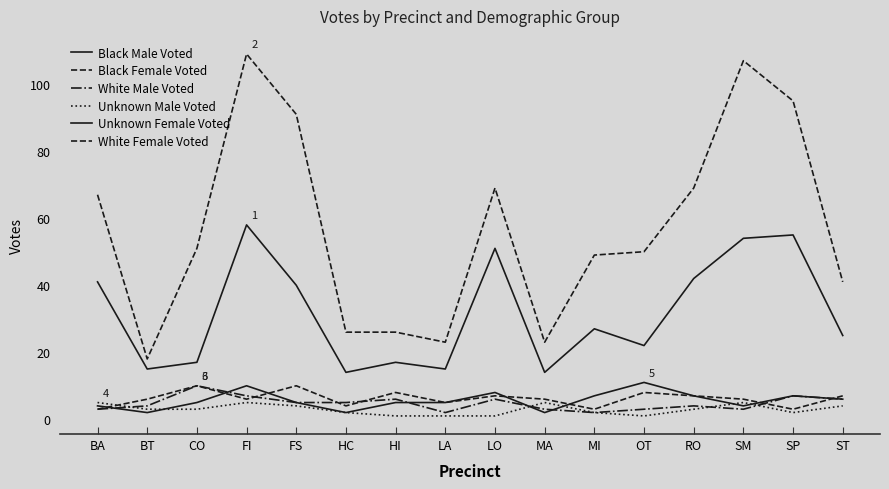

What is the difference between the Unknown Female Voted values at BA and FI?

6